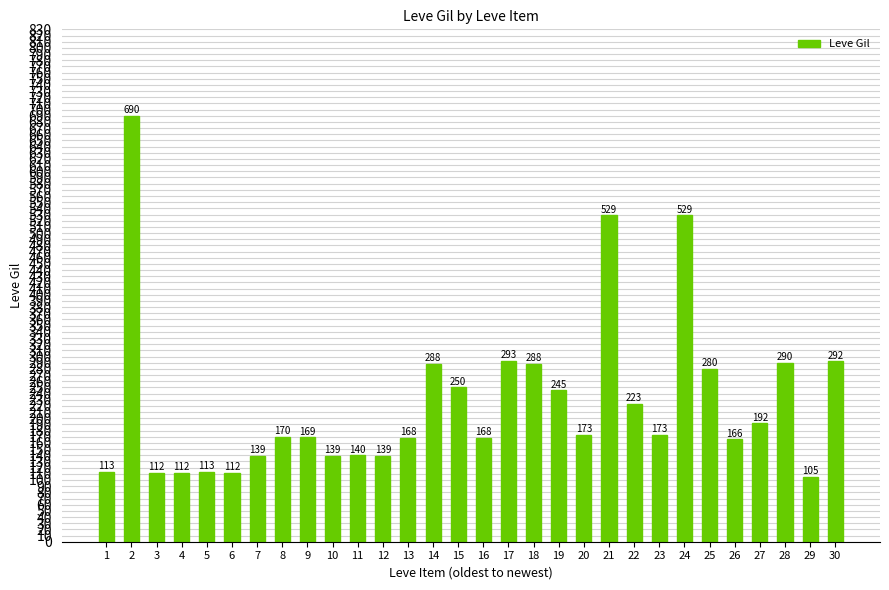

What is the approximate value at 13?

168